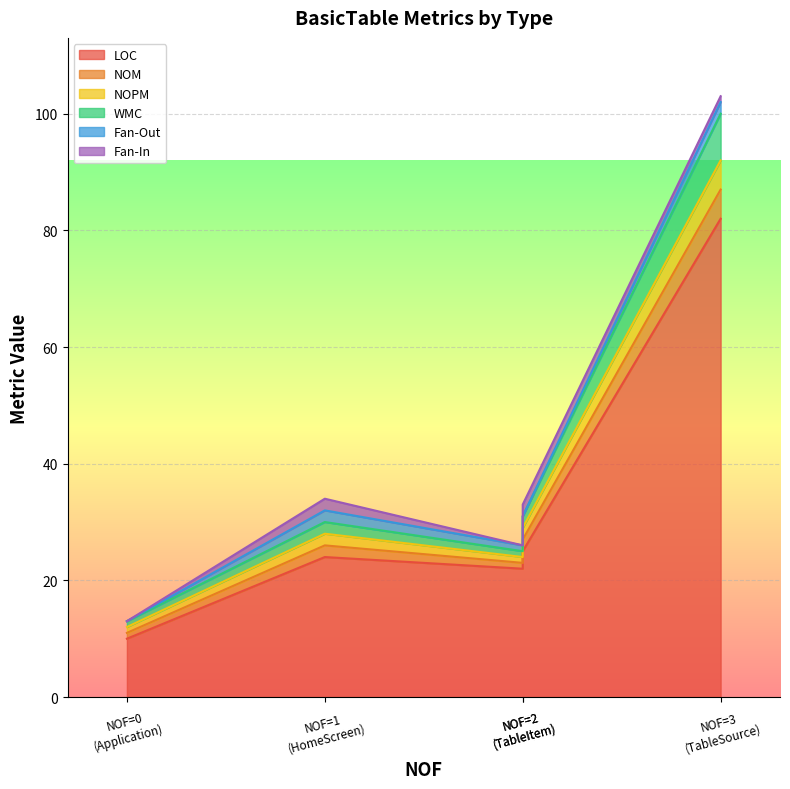

What is the greatest value displayed?

82